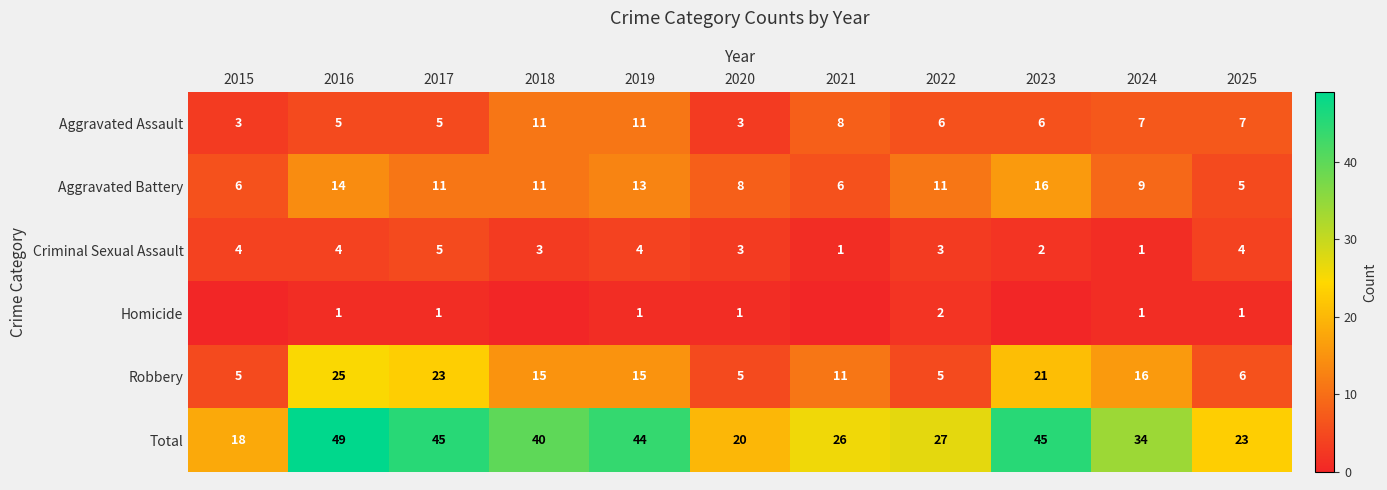

How many Aggravated Assault values are between 5 and 8?

7